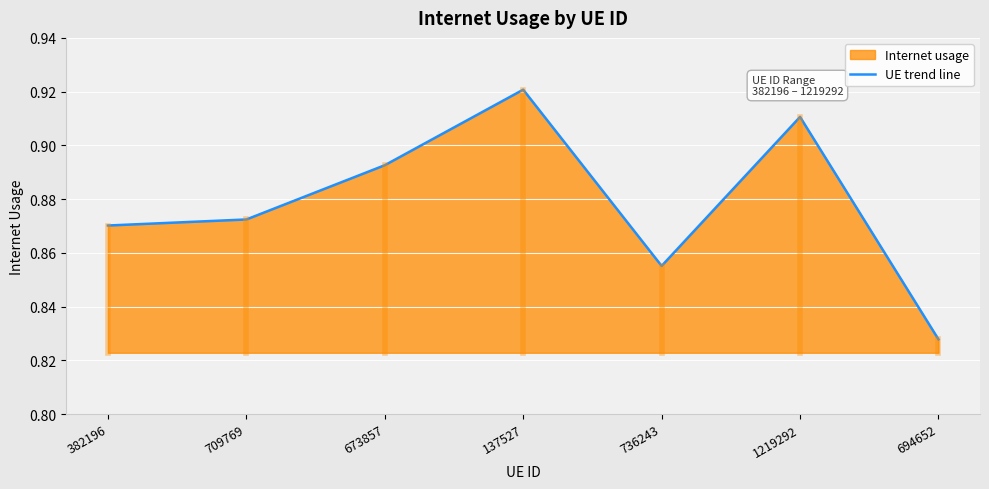

What is the label of the 5th point from the right?

673857